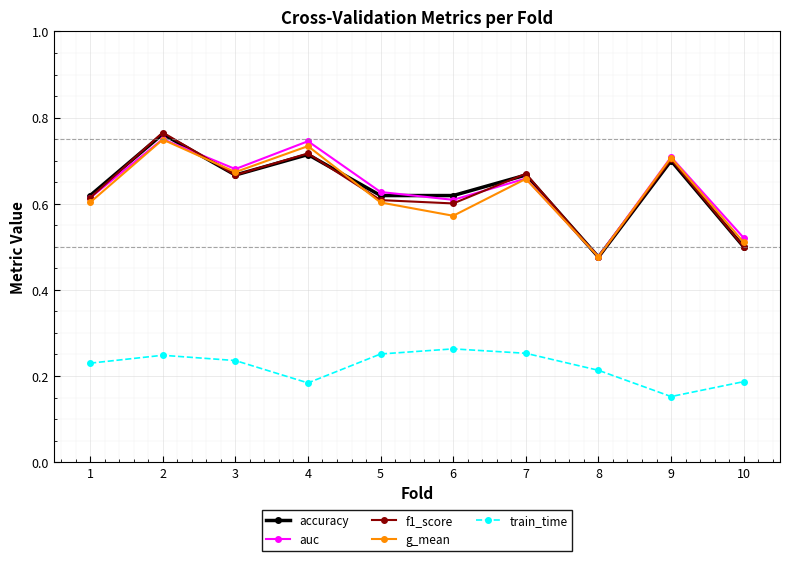

What is the total value across all series at 10?

2.2